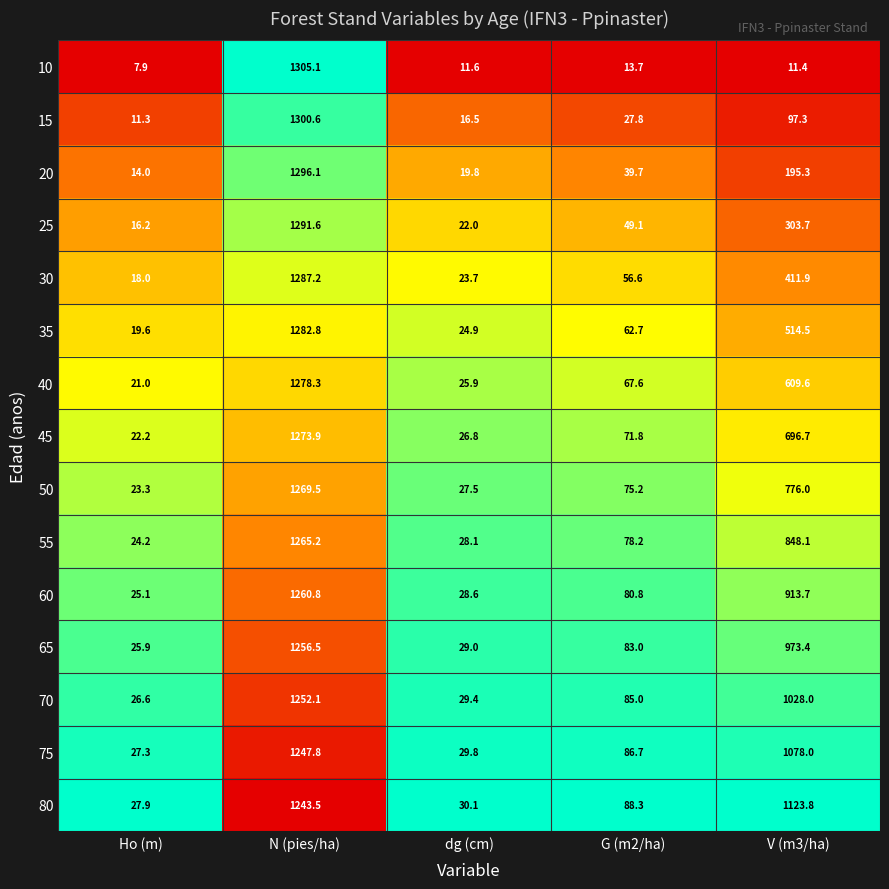

At which category does the chart reach its minimum across all series?

Ho (m)